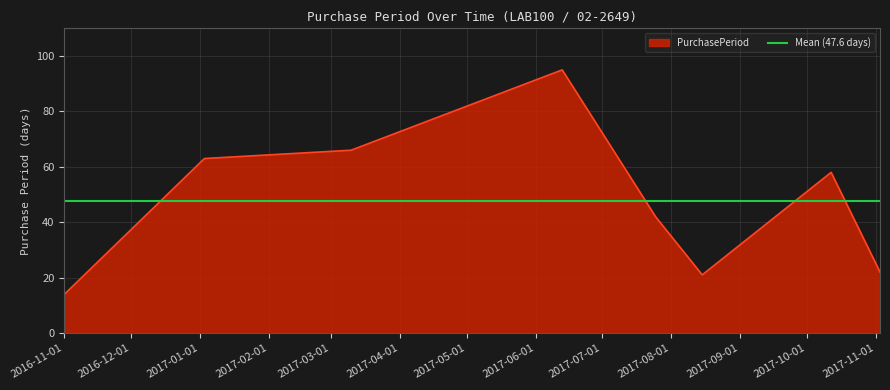

How many series are shown in this chart?

1